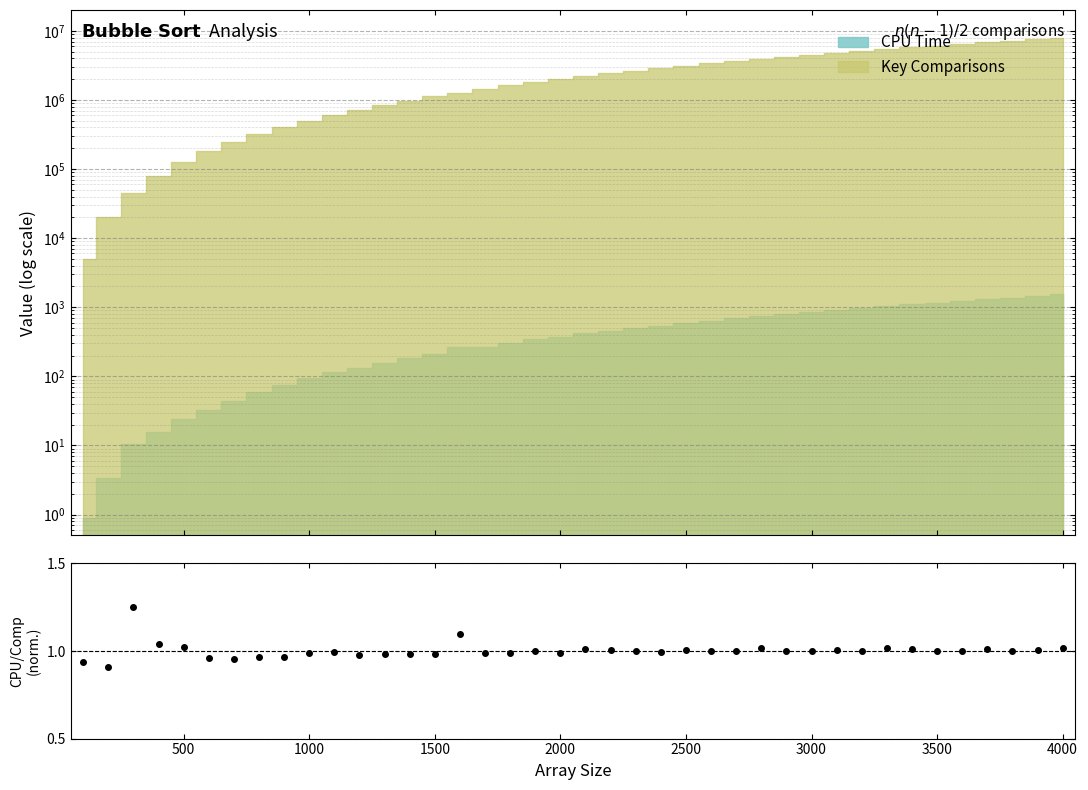

What is the smallest value displayed?

0.9